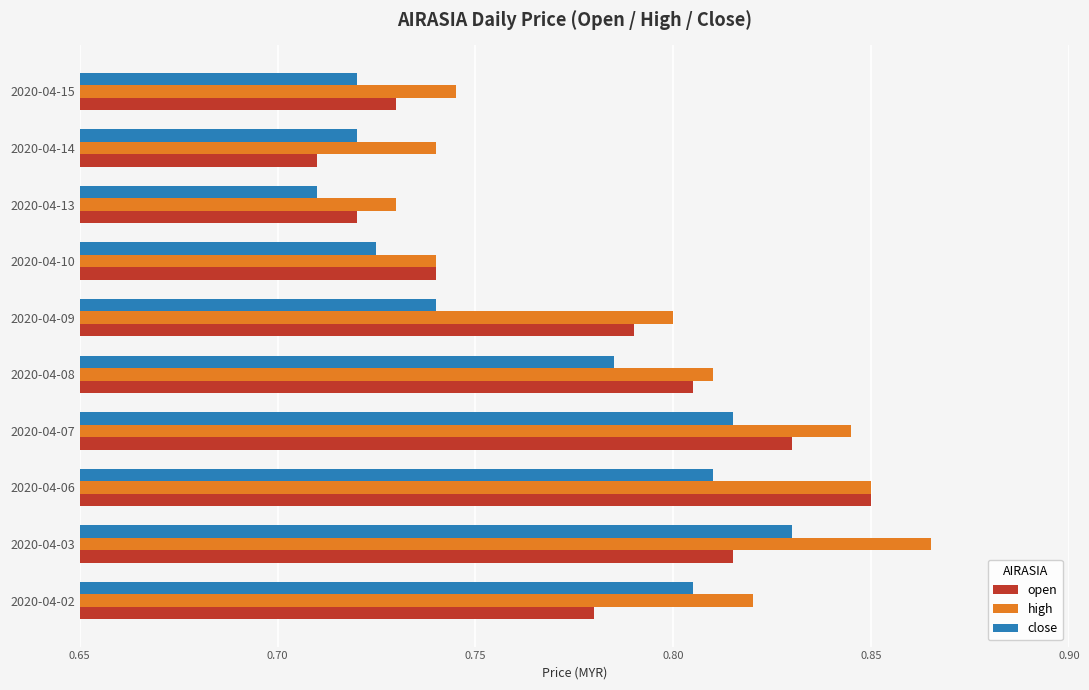

Where is close nearest to the value 0?

2020-04-13